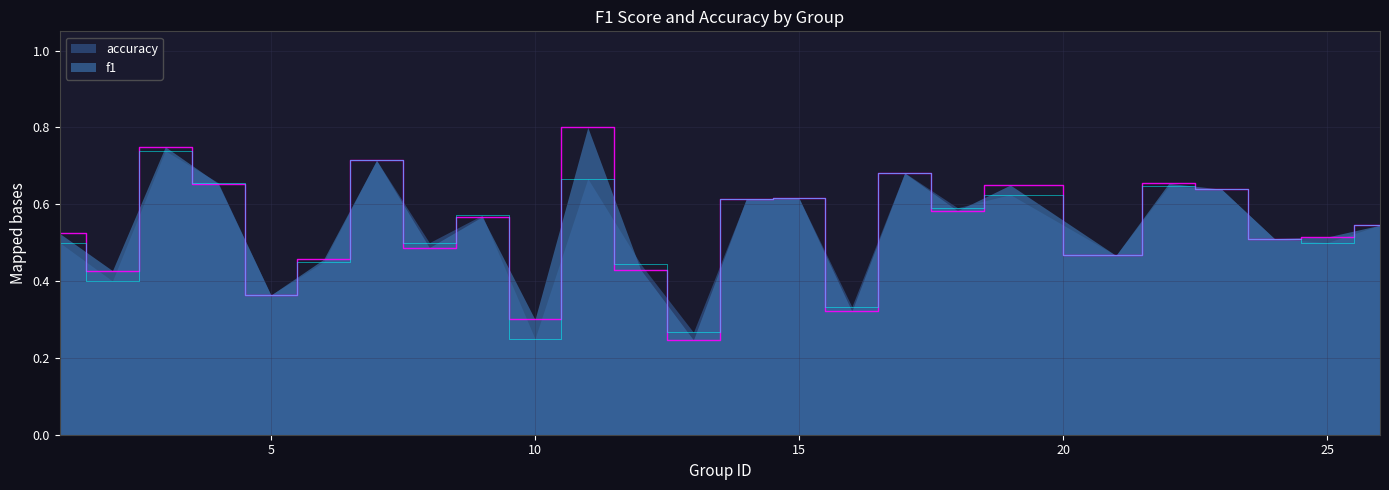

What are all the series names shown in the legend?

accuracy, f1